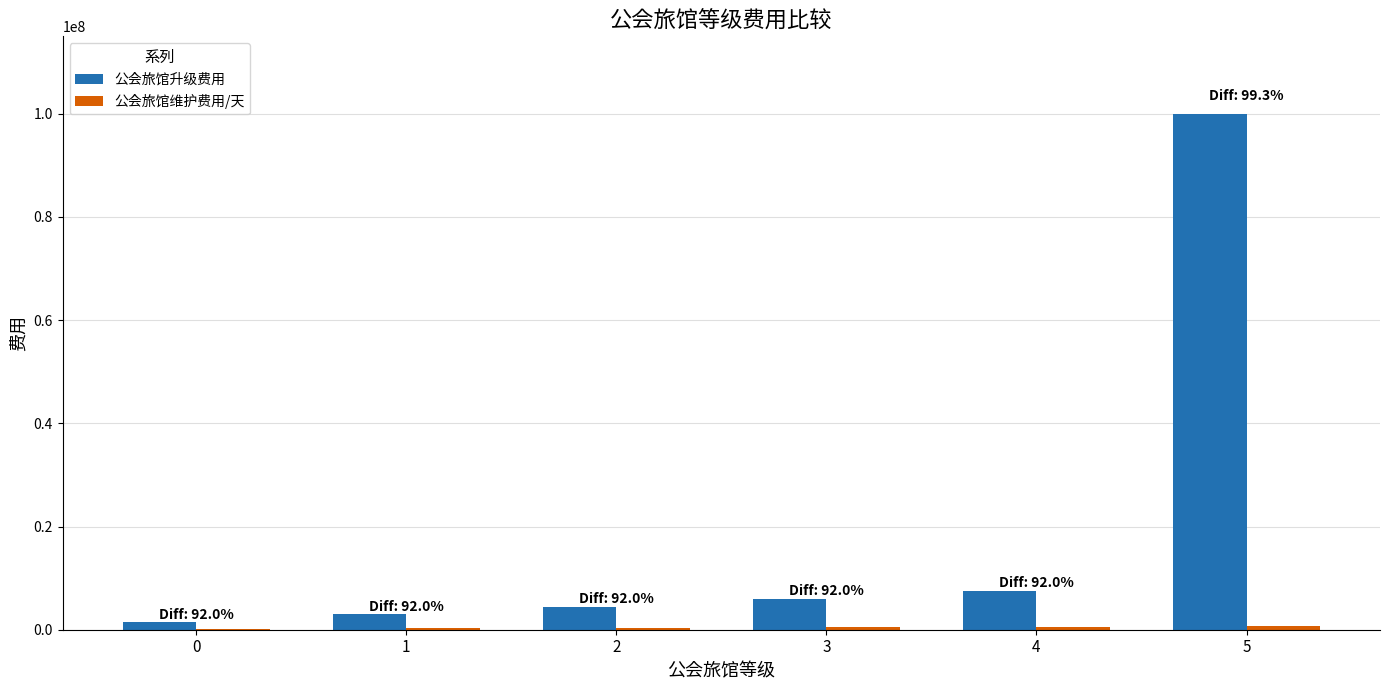

What is the sum of all 公会旅馆升级费用 values?

122499999